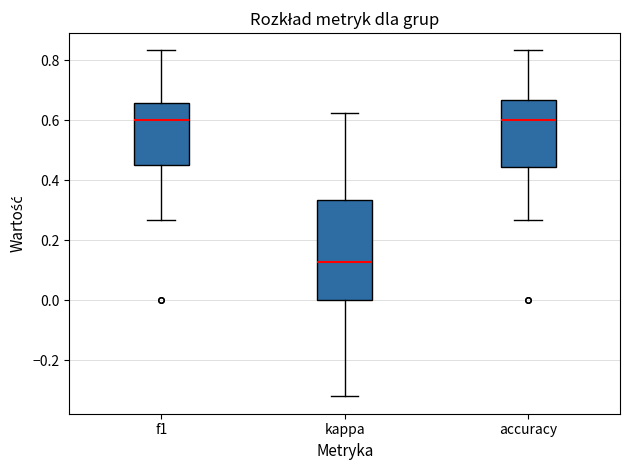

Which box has the lowest median line?

kappa